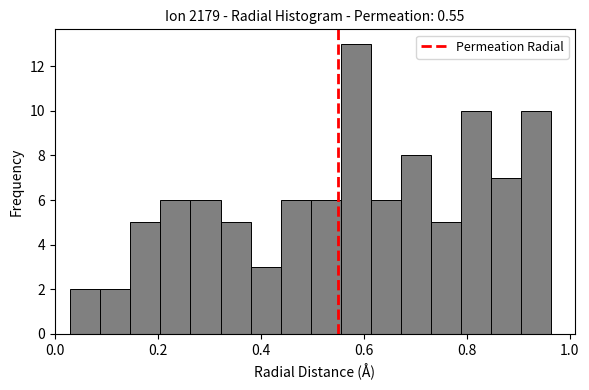

Around what value on the x-axis is the tallest bar? Give the approximate position of its centre, as read against the axis.

0.58